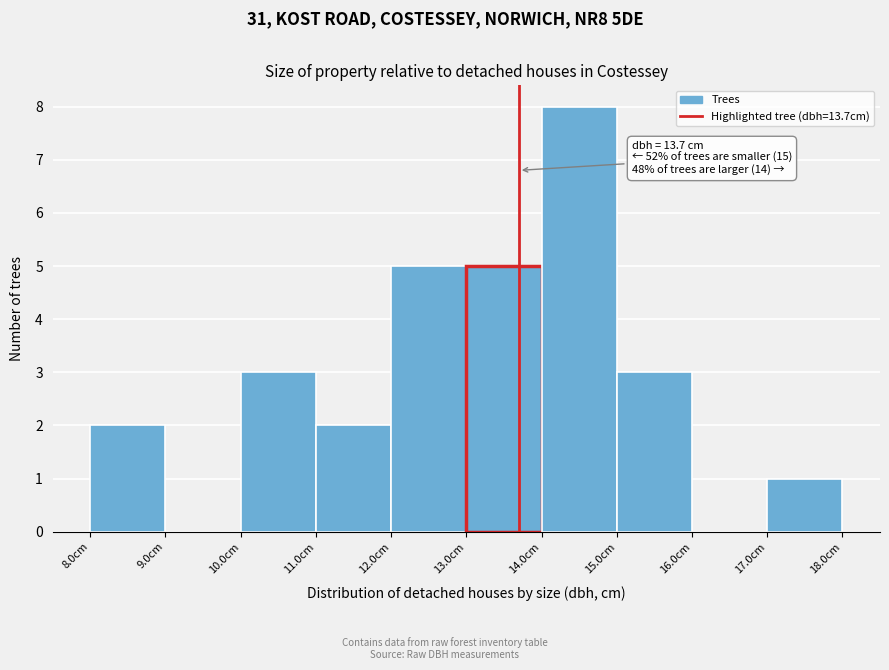

Which range on the x-axis has the tallest bar?

14 to 15